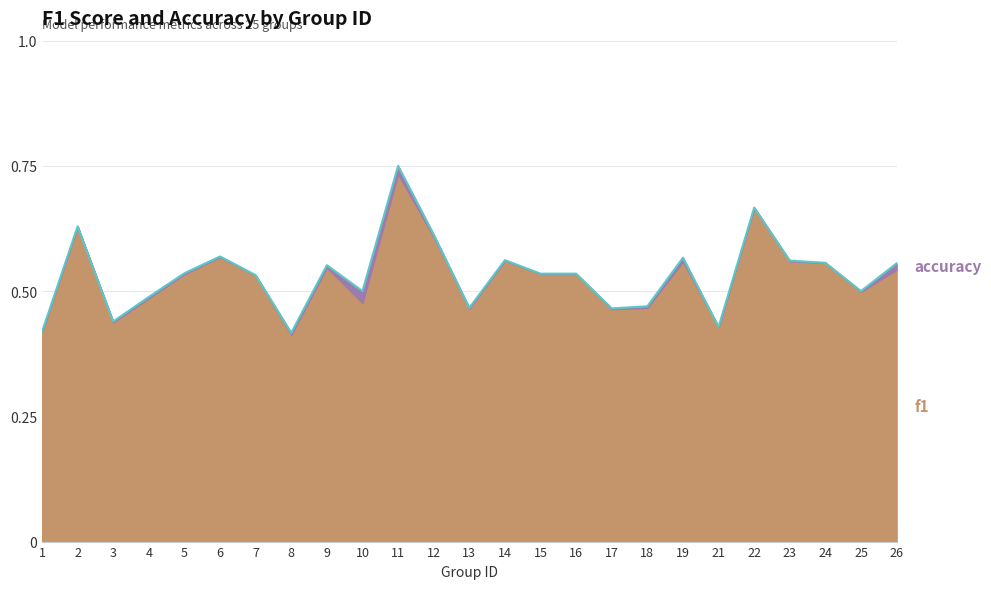

The value at 8 is 0.4. True or false?

True